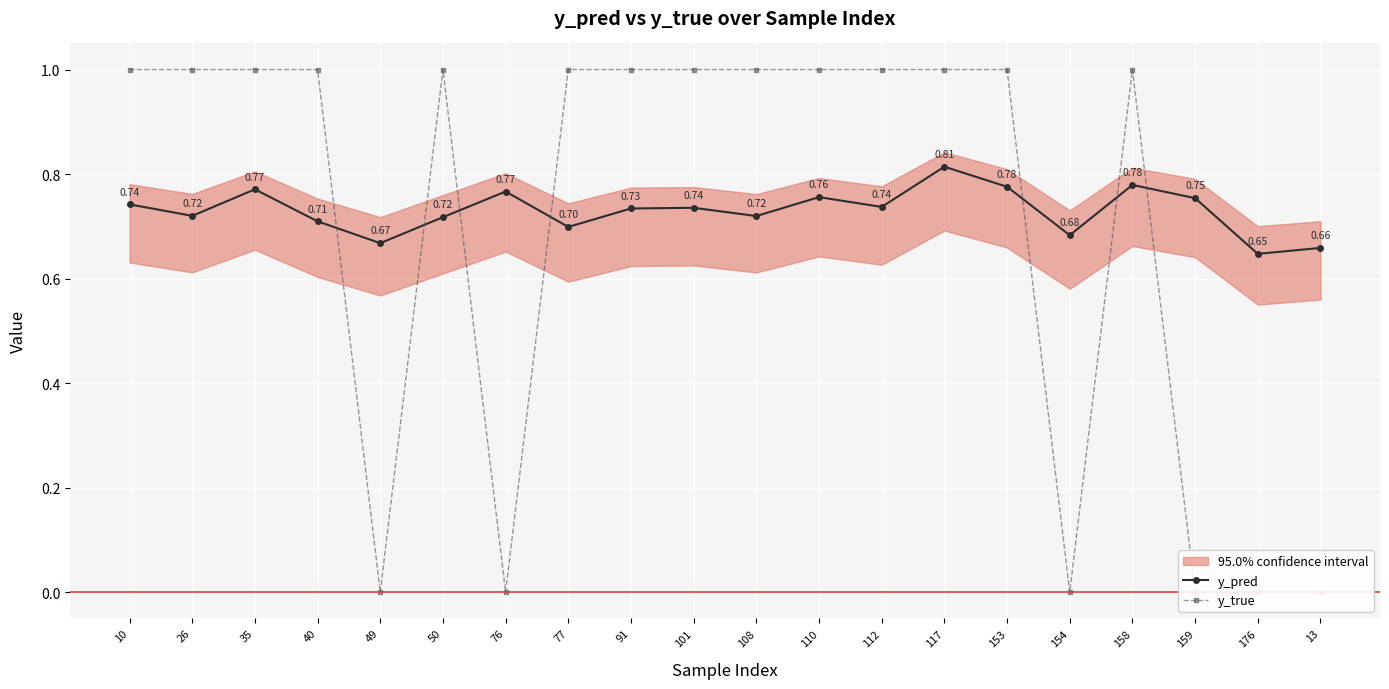

True or false: y_true has more than 1 interior local peaks.

True